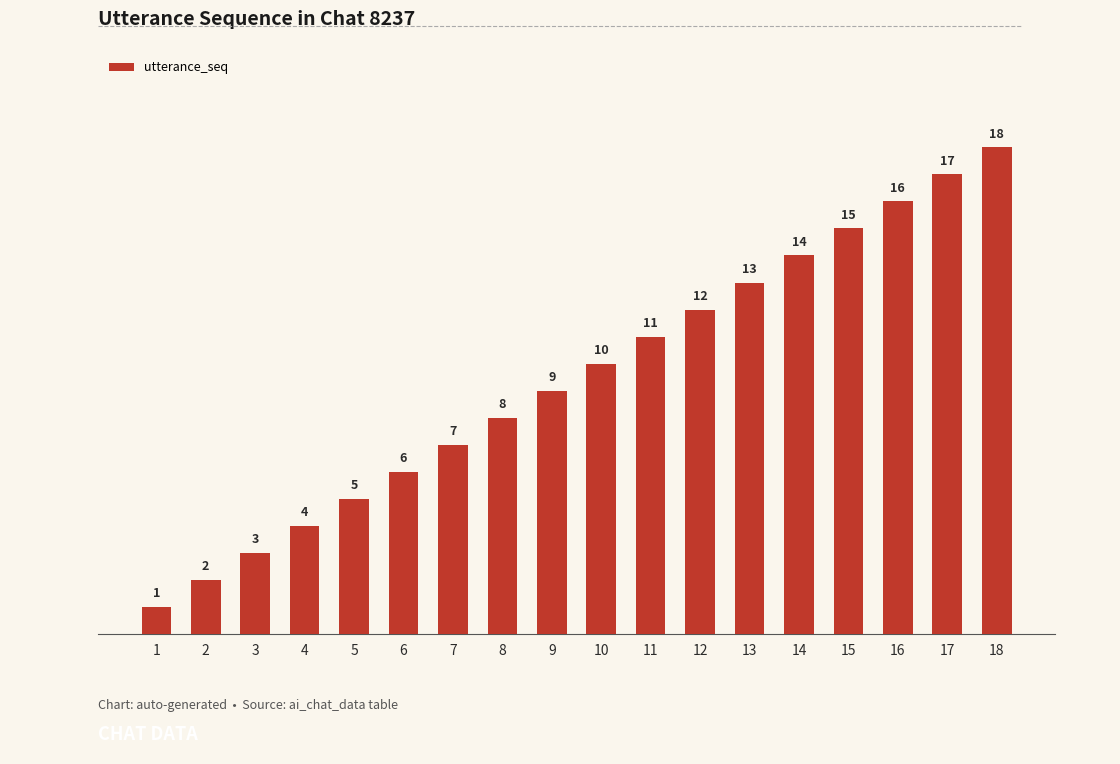

At which label is the value closest to 9?

9